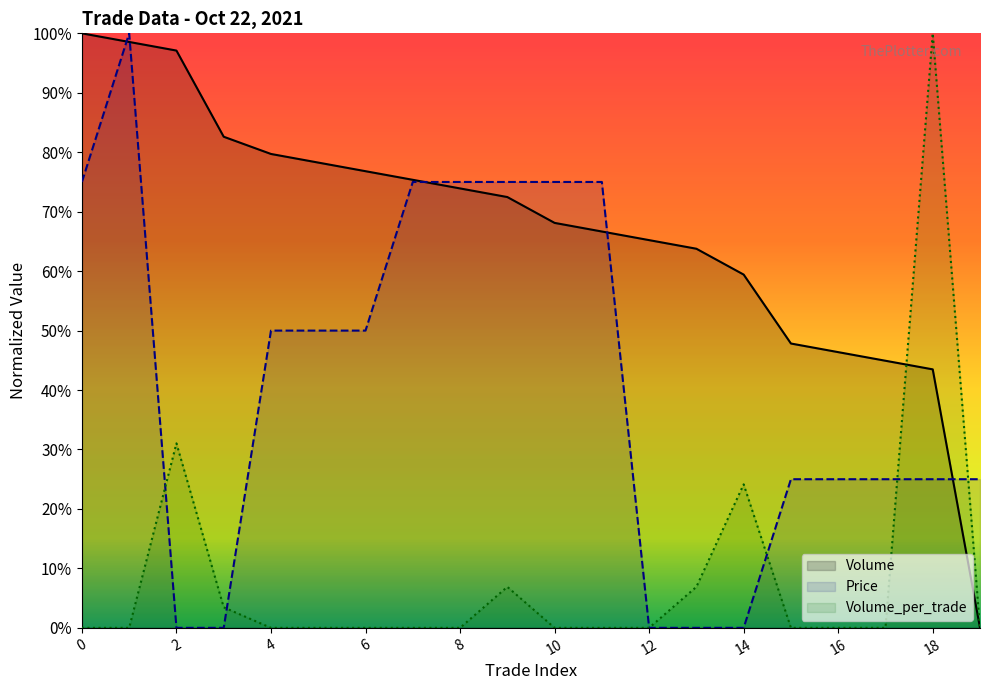

Is the value of Volume at 13 greater than the value of Volume_per_trade at 19?

Yes